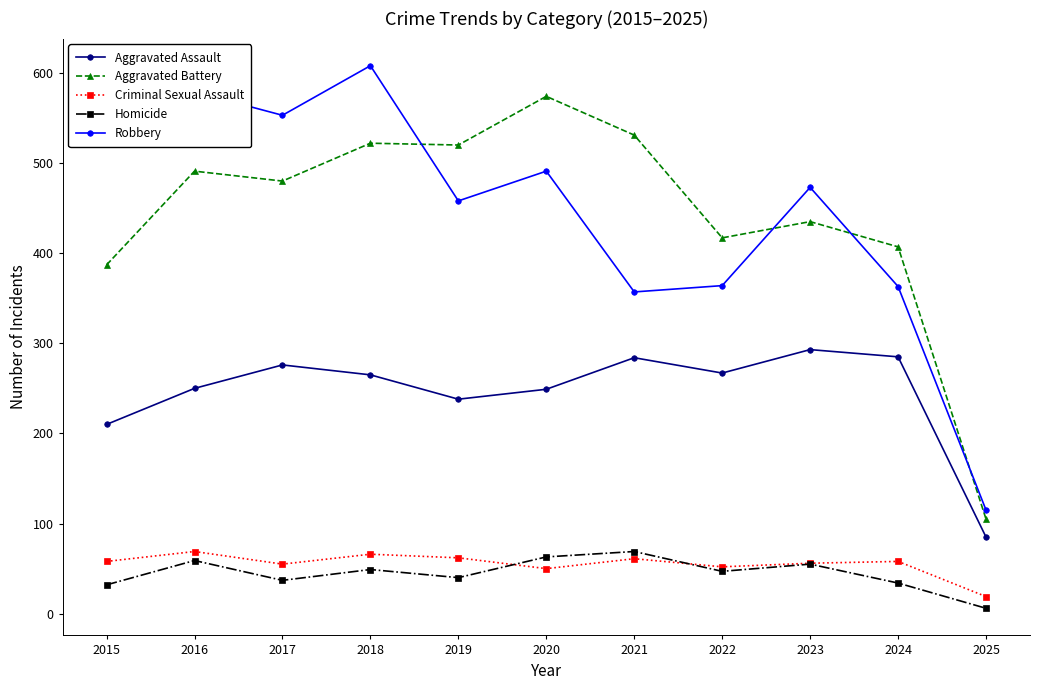

Is the value of Criminal Sexual Assault at 2020 greater than the value of Robbery at 2023?

No